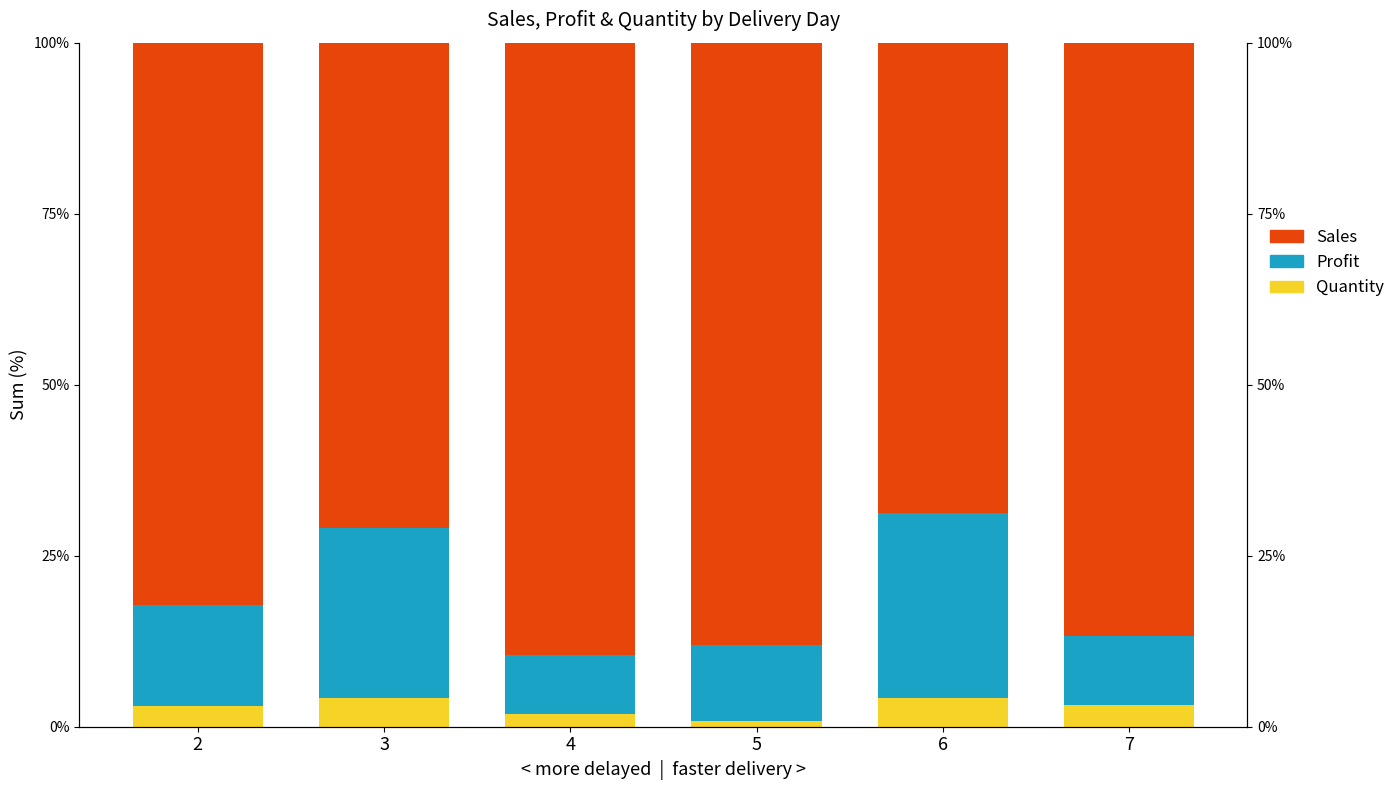

At 4, list the series in order from smallest to largest.

Quantity, Profit, Sales